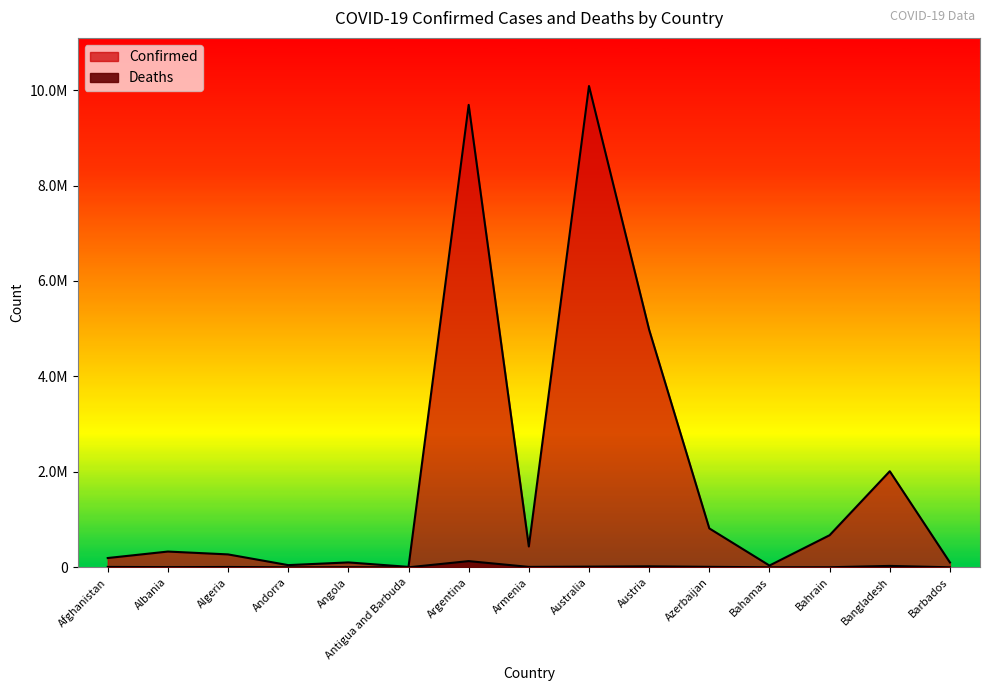

What is the label of the 12th point from the left?

Bahamas